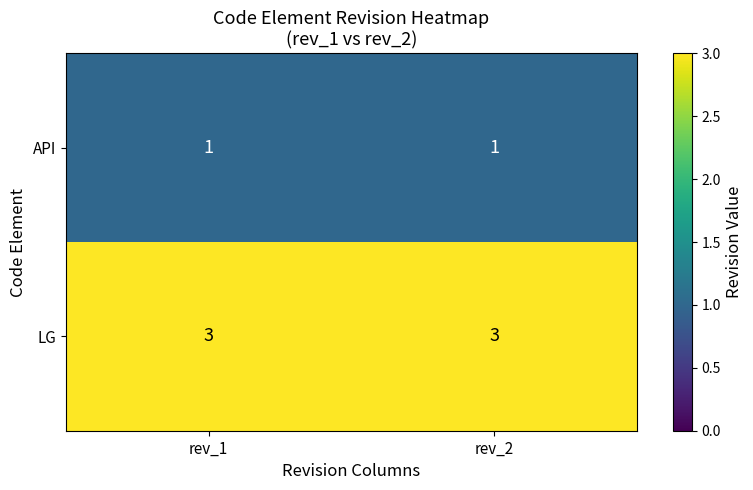

Reading left to right, list all the values displayed in this chart.

API: 1	1
LG: 3	3